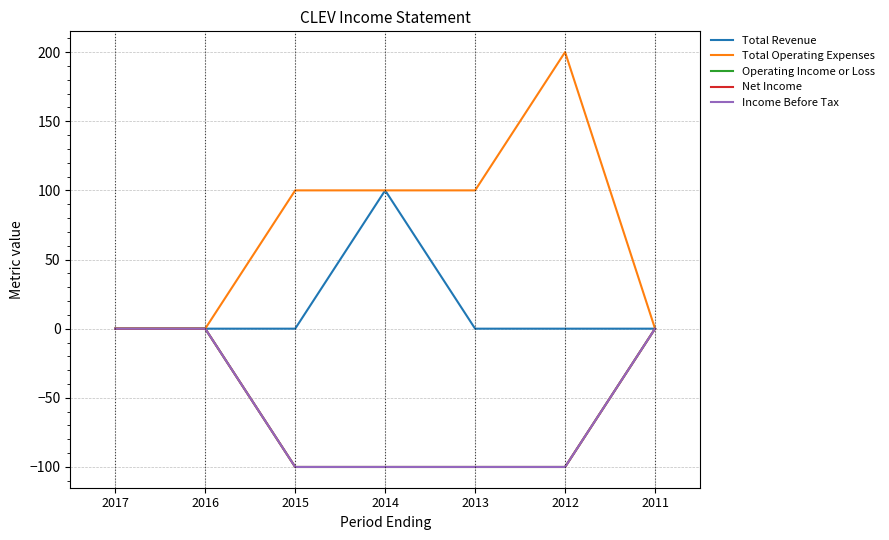

Which label corresponds to the largest value in the chart?

2012